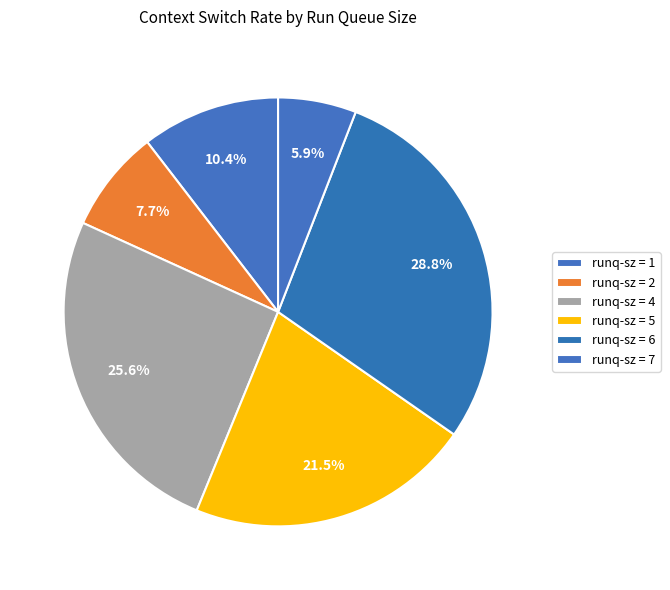

Is there a majority slice in this chart?

No